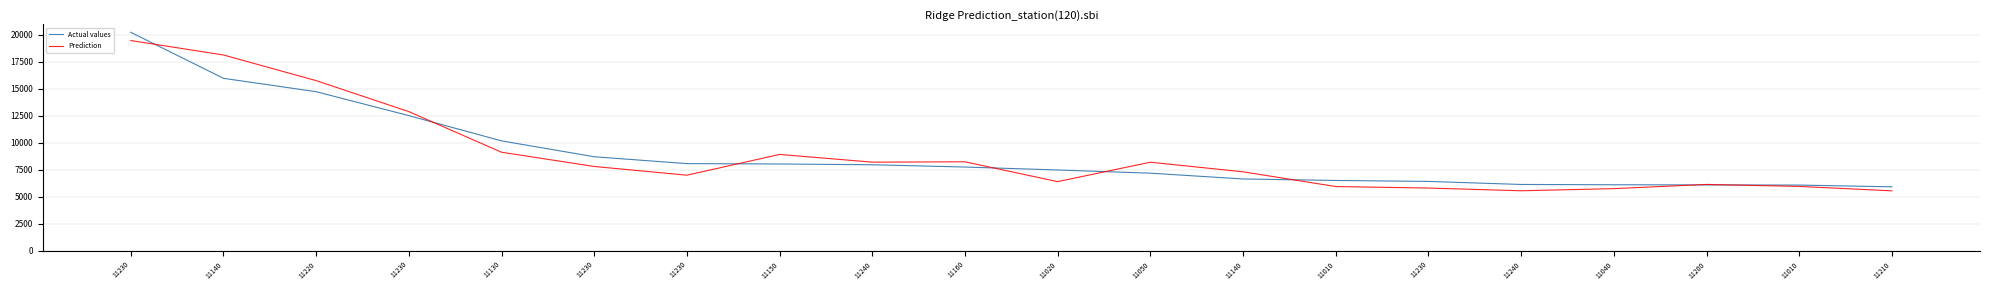

Rank the series by their maximum value, from lowest to highest.

Prediction, Actual values